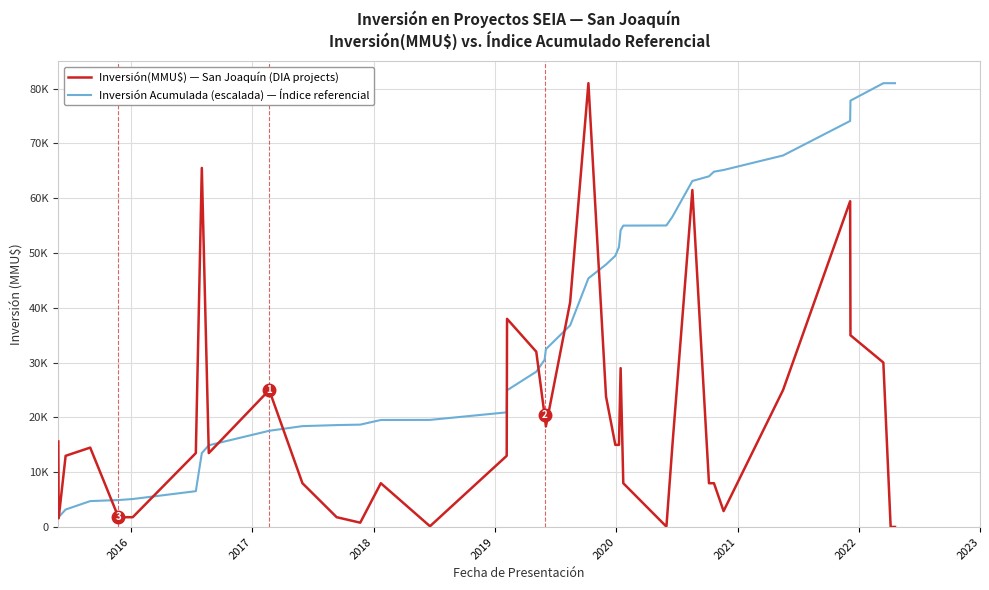

What are all the series names shown in the legend?

Inversión(MMU$) — San Joaquín (DIA projects), Inversión Acumulada (escalada) — Índice referencial